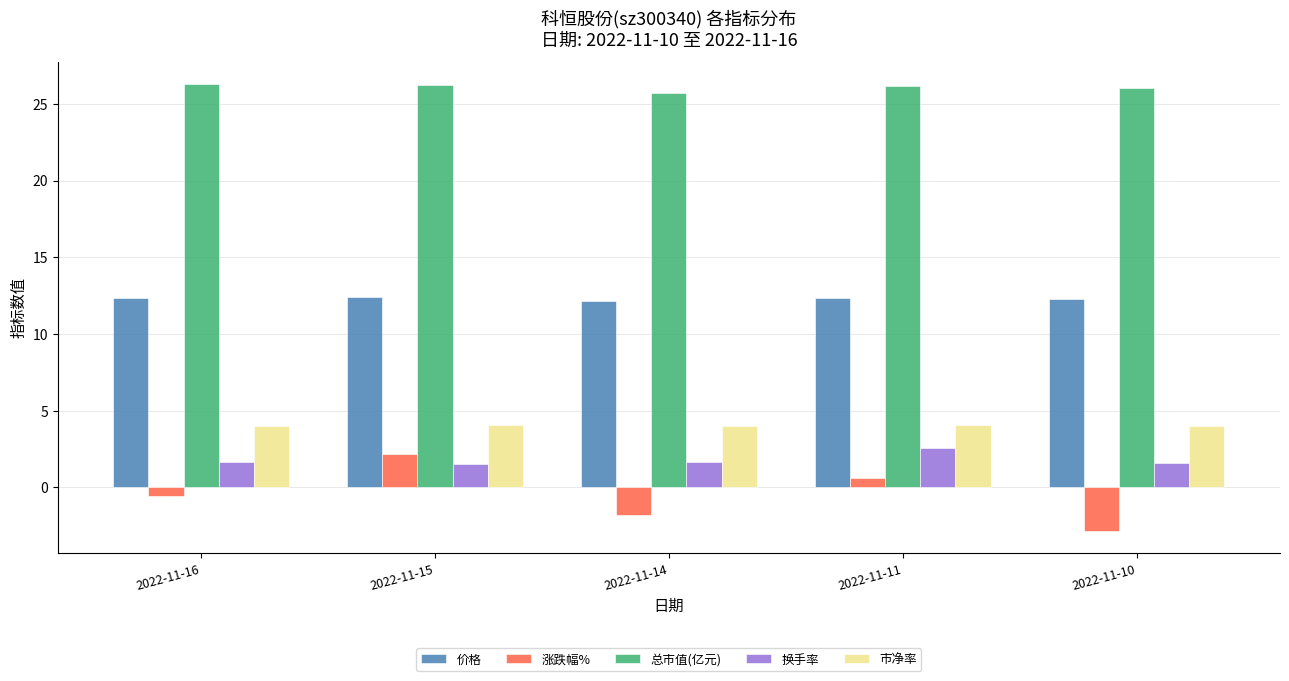

Rank the series at 2022-11-16 from highest to lowest value.

总市值(亿元), 价格, 市净率, 换手率, 涨跌幅%